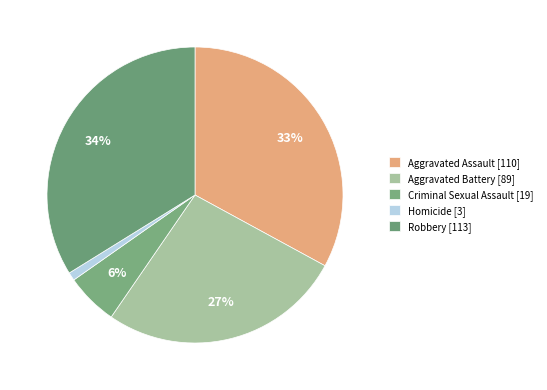

What percentage do Criminal Sexual Assault and Aggravated Assault together represent?

38.6%